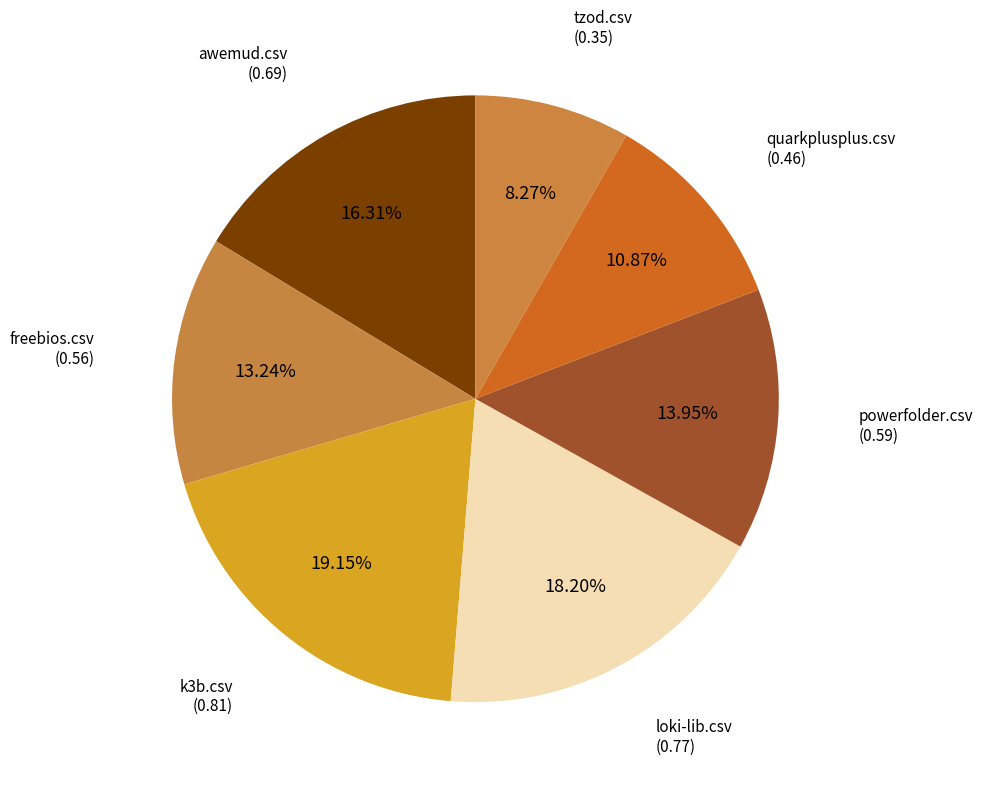

How many segments does this pie chart have?

7